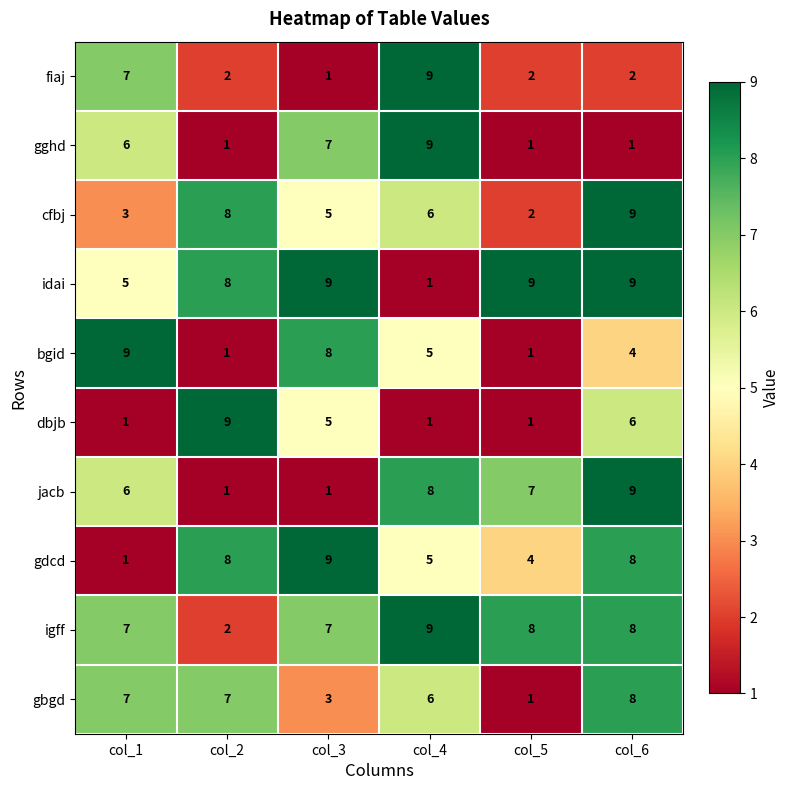

Which category has the lowest value in the idai series?

col_4